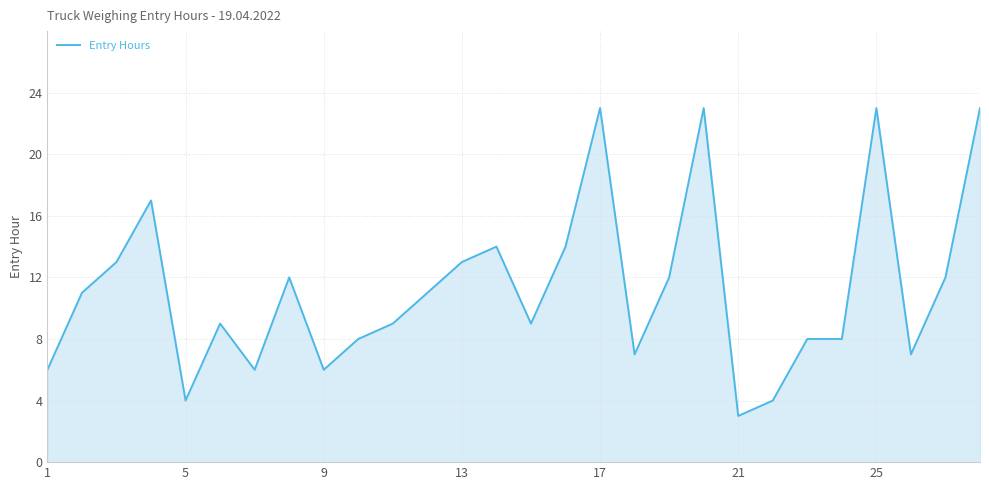

What is the difference between the second highest and second lowest values?

19